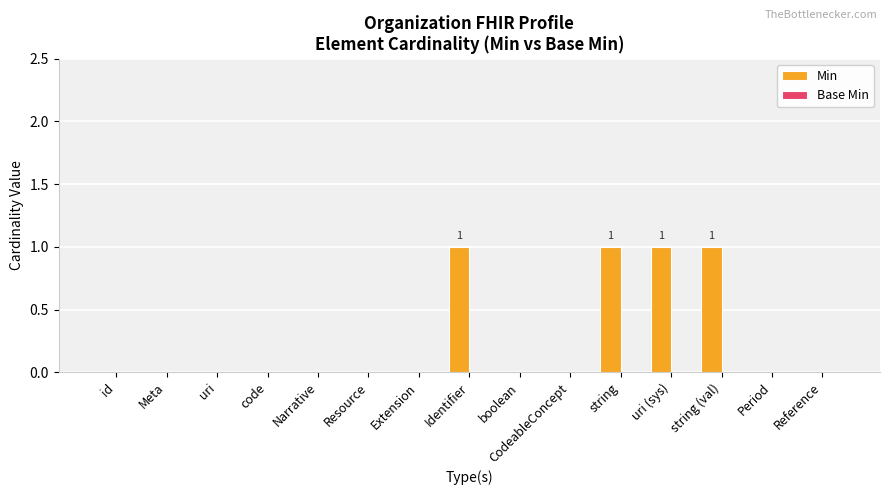

Which has a higher value, string or Period?

string